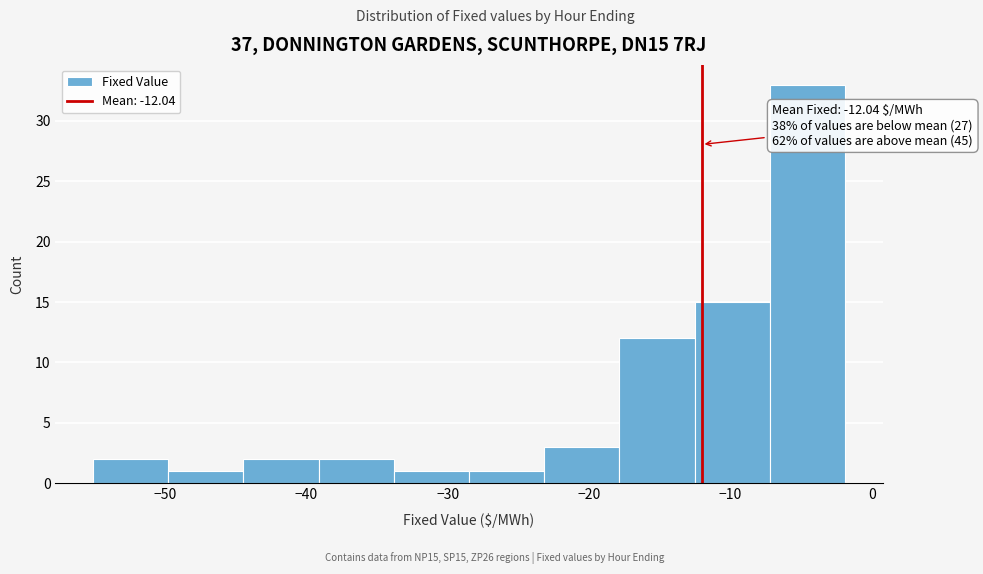

Which range on the x-axis has the tallest bar?

-7 to -2